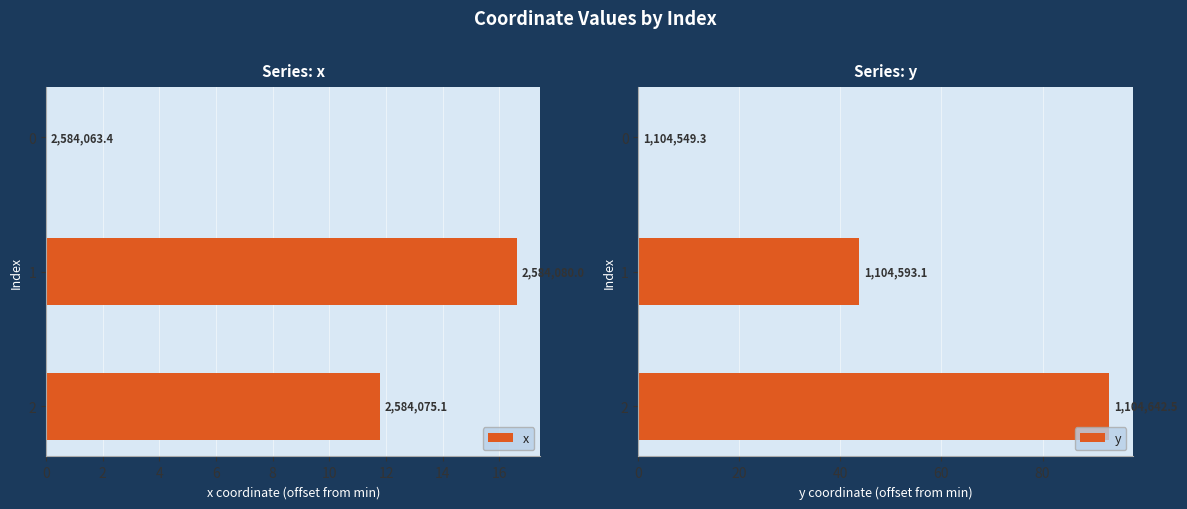

The x series shows 11.8 at 2. True or false?

True